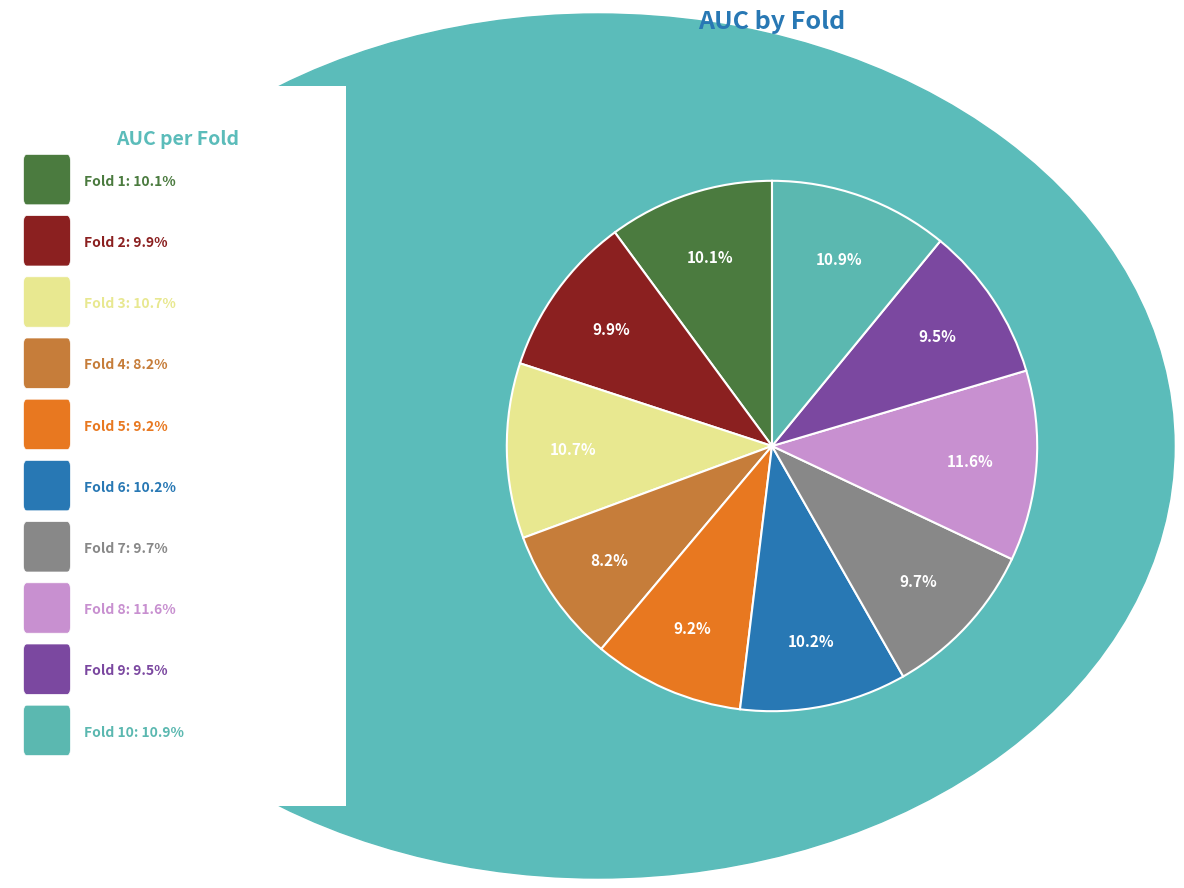

True or false: Fold 8 accounts for 12% of the total.

True